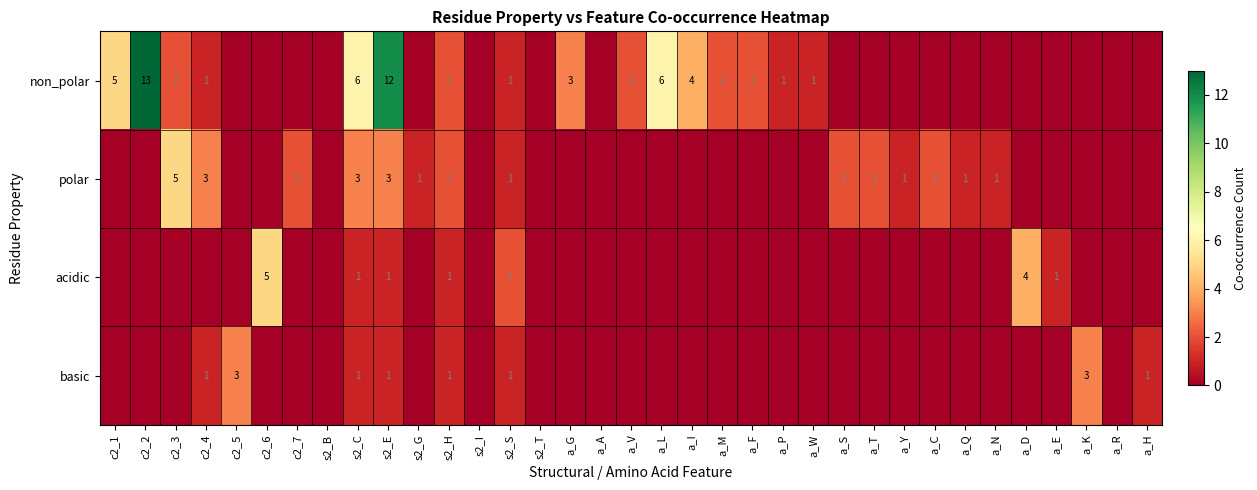

How many distinct data groups are displayed?

4